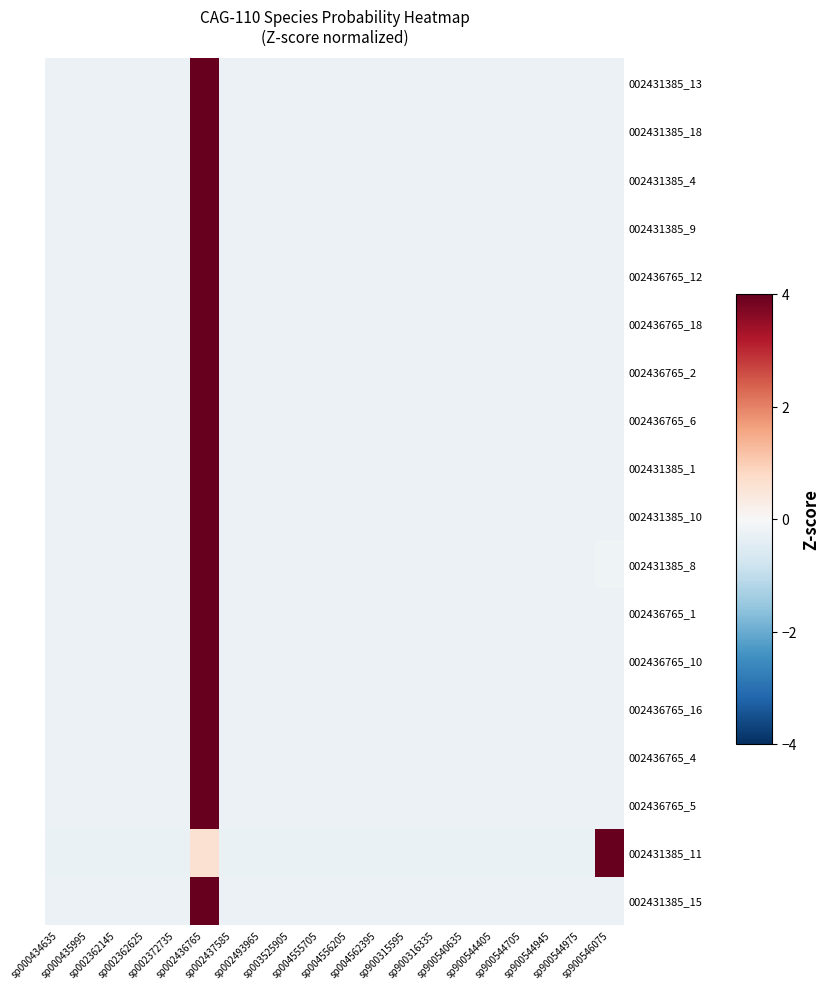

Reading right to left, what are all the values shown in this chart?

002431385_13: sp900546075=-0.2	sp900544975=-0.2	sp900544945=-0.2	sp900544705=-0.2	sp900544405=-0.2	sp900540635=-0.2	sp900316335=-0.2	sp900315595=-0.2	sp004562395=-0.2	sp004556205=-0.2	sp004555705=-0.2	sp003525905=-0.2	sp002493965=-0.2	sp002437585=-0.2	sp002436765=4.4	sp002372735=-0.2	sp002362625=-0.2	sp002362145=-0.2	sp000435995=-0.2	sp000434635=-0.2
002431385_18: sp900546075=-0.2	sp900544975=-0.2	sp900544945=-0.2	sp900544705=-0.2	sp900544405=-0.2	sp900540635=-0.2	sp900316335=-0.2	sp900315595=-0.2	sp004562395=-0.2	sp004556205=-0.2	sp004555705=-0.2	sp003525905=-0.2	sp002493965=-0.2	sp002437585=-0.2	sp002436765=4.4	sp002372735=-0.2	sp002362625=-0.2	sp002362145=-0.2	sp000435995=-0.2	sp000434635=-0.2
002431385_4: sp900546075=-0.2	sp900544975=-0.2	sp900544945=-0.2	sp900544705=-0.2	sp900544405=-0.2	sp900540635=-0.2	sp900316335=-0.2	sp900315595=-0.2	sp004562395=-0.2	sp004556205=-0.2	sp004555705=-0.2	sp003525905=-0.2	sp002493965=-0.2	sp002437585=-0.2	sp002436765=4.4	sp002372735=-0.2	sp002362625=-0.2	sp002362145=-0.2	sp000435995=-0.2	sp000434635=-0.2
002431385_9: sp900546075=-0.2	sp900544975=-0.2	sp900544945=-0.2	sp900544705=-0.2	sp900544405=-0.2	sp900540635=-0.2	sp900316335=-0.2	sp900315595=-0.2	sp004562395=-0.2	sp004556205=-0.2	sp004555705=-0.2	sp003525905=-0.2	sp002493965=-0.2	sp002437585=-0.2	sp002436765=4.4	sp002372735=-0.2	sp002362625=-0.2	sp002362145=-0.2	sp000435995=-0.2	sp000434635=-0.2
002436765_12: sp900546075=-0.2	sp900544975=-0.2	sp900544945=-0.2	sp900544705=-0.2	sp900544405=-0.2	sp900540635=-0.2	sp900316335=-0.2	sp900315595=-0.2	sp004562395=-0.2	sp004556205=-0.2	sp004555705=-0.2	sp003525905=-0.2	sp002493965=-0.2	sp002437585=-0.2	sp002436765=4.4	sp002372735=-0.2	sp002362625=-0.2	sp002362145=-0.2	sp000435995=-0.2	sp000434635=-0.2
002436765_18: sp900546075=-0.2	sp900544975=-0.2	sp900544945=-0.2	sp900544705=-0.2	sp900544405=-0.2	sp900540635=-0.2	sp900316335=-0.2	sp900315595=-0.2	sp004562395=-0.2	sp004556205=-0.2	sp004555705=-0.2	sp003525905=-0.2	sp002493965=-0.2	sp002437585=-0.2	sp002436765=4.4	sp002372735=-0.2	sp002362625=-0.2	sp002362145=-0.2	sp000435995=-0.2	sp000434635=-0.2
002436765_2: sp900546075=-0.2	sp900544975=-0.2	sp900544945=-0.2	sp900544705=-0.2	sp900544405=-0.2	sp900540635=-0.2	sp900316335=-0.2	sp900315595=-0.2	sp004562395=-0.2	sp004556205=-0.2	sp004555705=-0.2	sp003525905=-0.2	sp002493965=-0.2	sp002437585=-0.2	sp002436765=4.4	sp002372735=-0.2	sp002362625=-0.2	sp002362145=-0.2	sp000435995=-0.2	sp000434635=-0.2
002436765_6: sp900546075=-0.2	sp900544975=-0.2	sp900544945=-0.2	sp900544705=-0.2	sp900544405=-0.2	sp900540635=-0.2	sp900316335=-0.2	sp900315595=-0.2	sp004562395=-0.2	sp004556205=-0.2	sp004555705=-0.2	sp003525905=-0.2	sp002493965=-0.2	sp002437585=-0.2	sp002436765=4.4	sp002372735=-0.2	sp002362625=-0.2	sp002362145=-0.2	sp000435995=-0.2	sp000434635=-0.2
002431385_1: sp900546075=-0.2	sp900544975=-0.2	sp900544945=-0.2	sp900544705=-0.2	sp900544405=-0.2	sp900540635=-0.2	sp900316335=-0.2	sp900315595=-0.2	sp004562395=-0.2	sp004556205=-0.2	sp004555705=-0.2	sp003525905=-0.2	sp002493965=-0.2	sp002437585=-0.2	sp002436765=4.4	sp002372735=-0.2	sp002362625=-0.2	sp002362145=-0.2	sp000435995=-0.2	sp000434635=-0.2
002431385_10: sp900546075=-0.2	sp900544975=-0.2	sp900544945=-0.2	sp900544705=-0.2	sp900544405=-0.2	sp900540635=-0.2	sp900316335=-0.2	sp900315595=-0.2	sp004562395=-0.2	sp004556205=-0.2	sp004555705=-0.2	sp003525905=-0.2	sp002493965=-0.2	sp002437585=-0.2	sp002436765=4.4	sp002372735=-0.2	sp002362625=-0.2	sp002362145=-0.2	sp000435995=-0.2	sp000434635=-0.2
002431385_8: sp900546075=-0.2	sp900544975=-0.2	sp900544945=-0.2	sp900544705=-0.2	sp900544405=-0.2	sp900540635=-0.2	sp900316335=-0.2	sp900315595=-0.2	sp004562395=-0.2	sp004556205=-0.2	sp004555705=-0.2	sp003525905=-0.2	sp002493965=-0.2	sp002437585=-0.2	sp002436765=4.4	sp002372735=-0.2	sp002362625=-0.2	sp002362145=-0.2	sp000435995=-0.2	sp000434635=-0.2
002436765_1: sp900546075=-0.2	sp900544975=-0.2	sp900544945=-0.2	sp900544705=-0.2	sp900544405=-0.2	sp900540635=-0.2	sp900316335=-0.2	sp900315595=-0.2	sp004562395=-0.2	sp004556205=-0.2	sp004555705=-0.2	sp003525905=-0.2	sp002493965=-0.2	sp002437585=-0.2	sp002436765=4.4	sp002372735=-0.2	sp002362625=-0.2	sp002362145=-0.2	sp000435995=-0.2	sp000434635=-0.2
002436765_10: sp900546075=-0.2	sp900544975=-0.2	sp900544945=-0.2	sp900544705=-0.2	sp900544405=-0.2	sp900540635=-0.2	sp900316335=-0.2	sp900315595=-0.2	sp004562395=-0.2	sp004556205=-0.2	sp004555705=-0.2	sp003525905=-0.2	sp002493965=-0.2	sp002437585=-0.2	sp002436765=4.4	sp002372735=-0.2	sp002362625=-0.2	sp002362145=-0.2	sp000435995=-0.2	sp000434635=-0.2
002436765_16: sp900546075=-0.2	sp900544975=-0.2	sp900544945=-0.2	sp900544705=-0.2	sp900544405=-0.2	sp900540635=-0.2	sp900316335=-0.2	sp900315595=-0.2	sp004562395=-0.2	sp004556205=-0.2	sp004555705=-0.2	sp003525905=-0.2	sp002493965=-0.2	sp002437585=-0.2	sp002436765=4.4	sp002372735=-0.2	sp002362625=-0.2	sp002362145=-0.2	sp000435995=-0.2	sp000434635=-0.2
002436765_4: sp900546075=-0.2	sp900544975=-0.2	sp900544945=-0.2	sp900544705=-0.2	sp900544405=-0.2	sp900540635=-0.2	sp900316335=-0.2	sp900315595=-0.2	sp004562395=-0.2	sp004556205=-0.2	sp004555705=-0.2	sp003525905=-0.2	sp002493965=-0.2	sp002437585=-0.2	sp002436765=4.4	sp002372735=-0.2	sp002362625=-0.2	sp002362145=-0.2	sp000435995=-0.2	sp000434635=-0.2
002436765_5: sp900546075=-0.2	sp900544975=-0.2	sp900544945=-0.2	sp900544705=-0.2	sp900544405=-0.2	sp900540635=-0.2	sp900316335=-0.2	sp900315595=-0.2	sp004562395=-0.2	sp004556205=-0.2	sp004555705=-0.2	sp003525905=-0.2	sp002493965=-0.2	sp002437585=-0.2	sp002436765=4.4	sp002372735=-0.2	sp002362625=-0.2	sp002362145=-0.2	sp000435995=-0.2	sp000434635=-0.2
002431385_11: sp900546075=4.3	sp900544975=-0.3	sp900544945=-0.3	sp900544705=-0.3	sp900544405=-0.3	sp900540635=-0.3	sp900316335=-0.3	sp900315595=-0.3	sp004562395=-0.3	sp004556205=-0.3	sp004555705=-0.3	sp003525905=-0.3	sp002493965=-0.3	sp002437585=-0.3	sp002436765=0.6	sp002372735=-0.3	sp002362625=-0.3	sp002362145=-0.3	sp000435995=-0.3	sp000434635=-0.3
002431385_15: sp900546075=-0.2	sp900544975=-0.2	sp900544945=-0.2	sp900544705=-0.2	sp900544405=-0.2	sp900540635=-0.2	sp900316335=-0.2	sp900315595=-0.2	sp004562395=-0.2	sp004556205=-0.2	sp004555705=-0.2	sp003525905=-0.2	sp002493965=-0.2	sp002437585=-0.2	sp002436765=4.4	sp002372735=-0.2	sp002362625=-0.2	sp002362145=-0.2	sp000435995=-0.2	sp000434635=-0.2